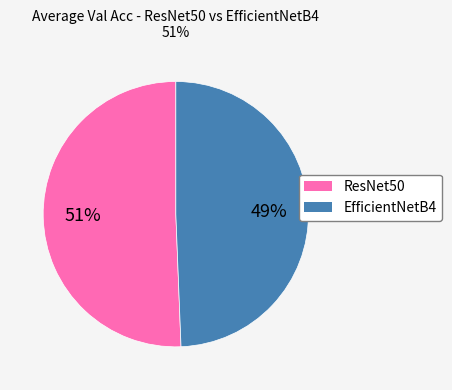

To the nearest percent, what is the average slice percentage?

50%